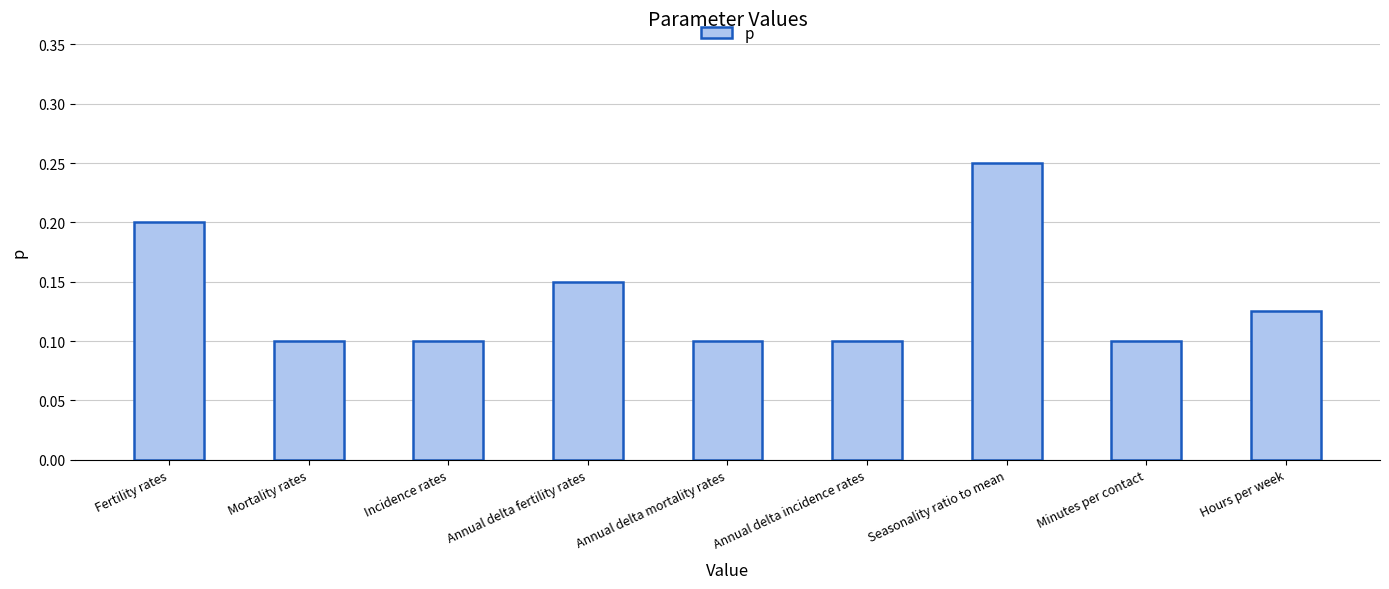

Which has a higher value, Annual delta incidence rates or Fertility rates?

Fertility rates